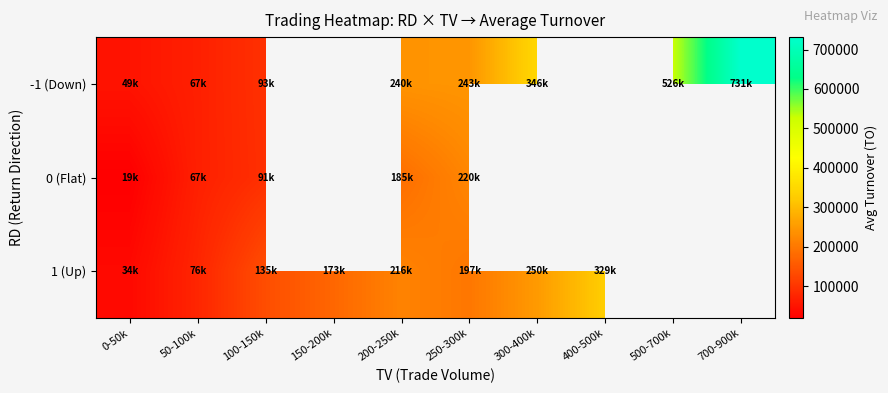

What is the total value across all series at 50-100k?

211410.0